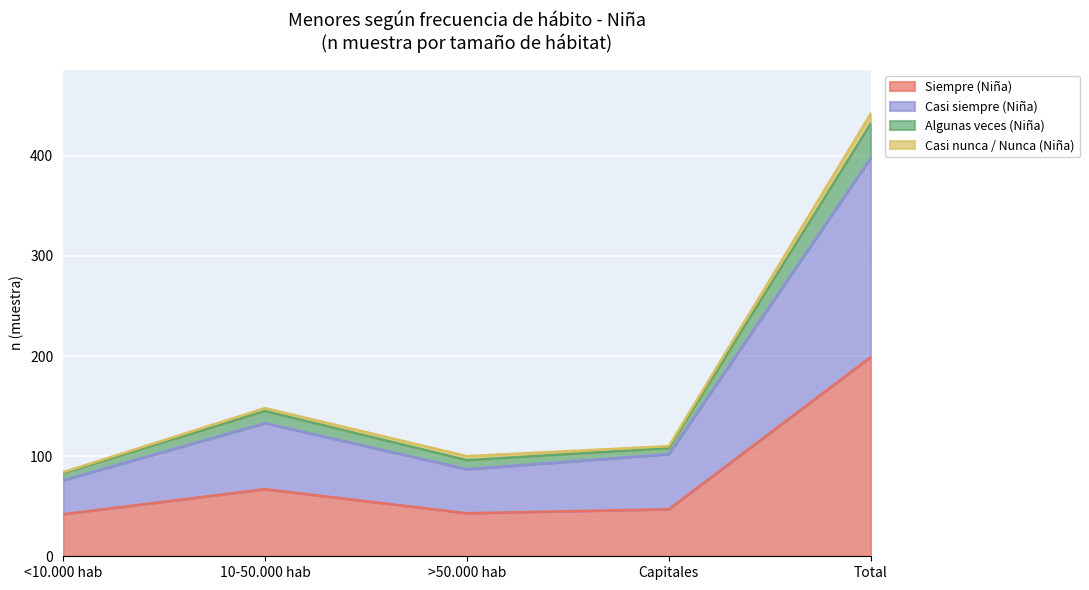

At which category is the sum across all series the highest?

Total